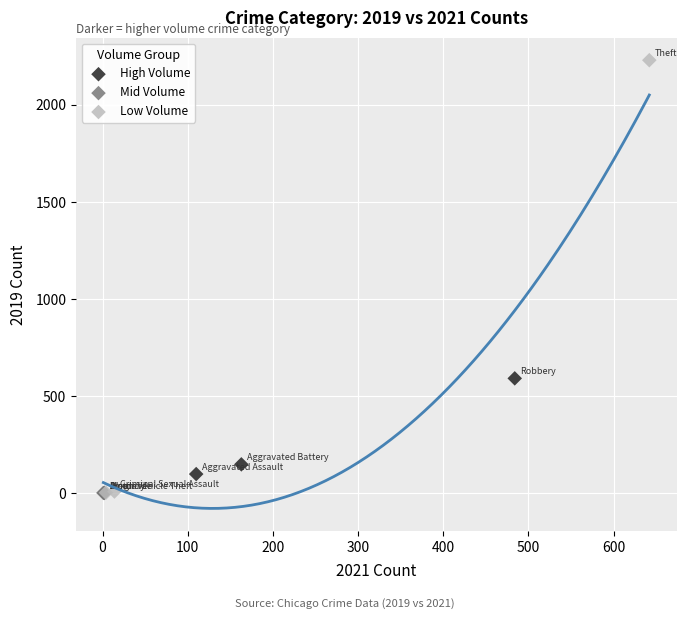

Which series contains the highest Y value?

Low Volume